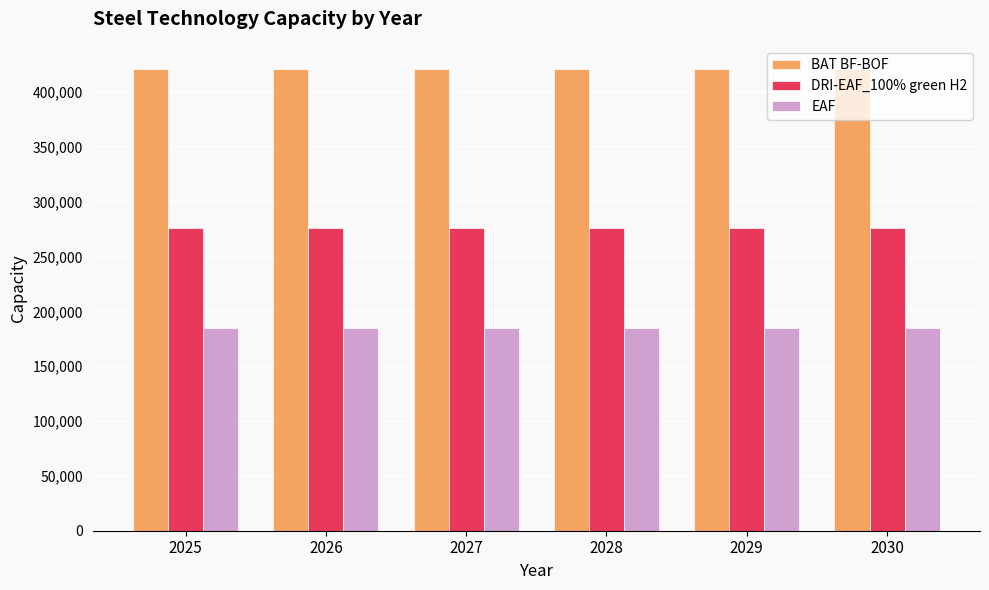

What is the value of the EAF bar at the 4th from the left?

185299.8